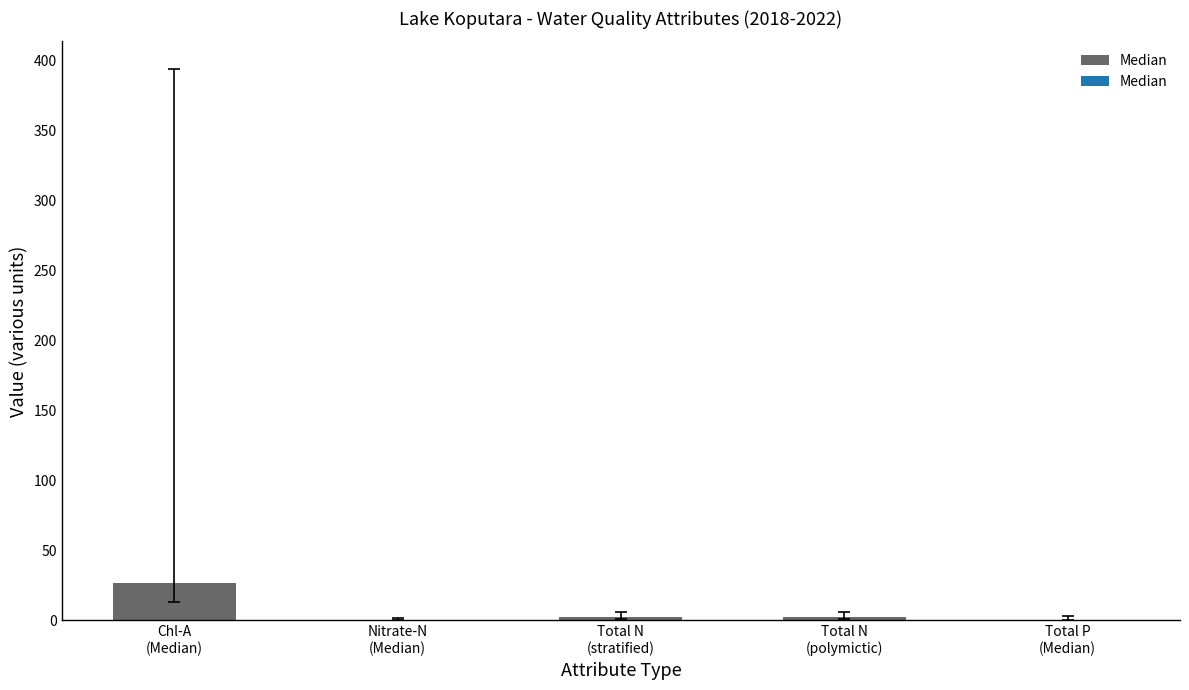

What is the change in value from Chl-A
(Median) to Total N
(polymictic)?

-23.9